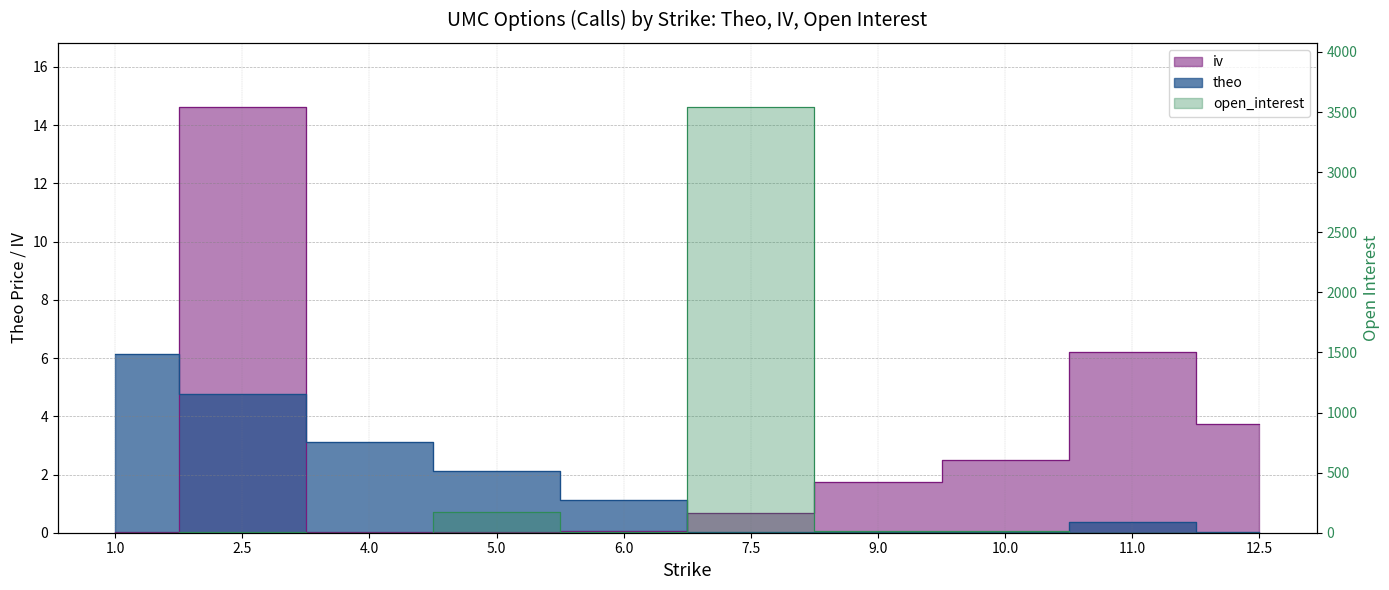

What are all the series names shown in the legend?

theo, iv, open_interest